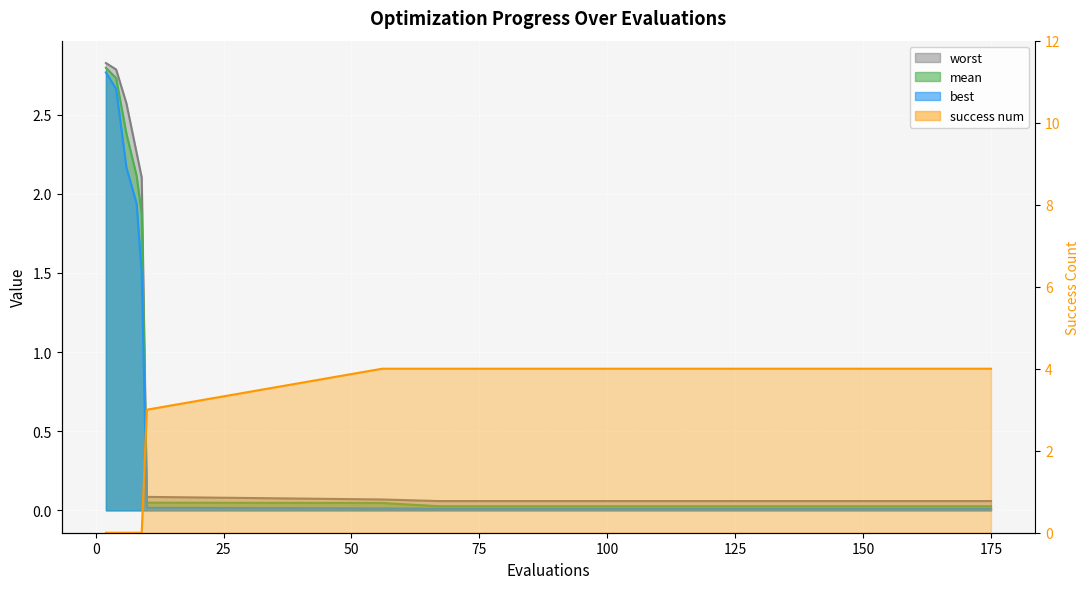

True or false: success num has more than 1 points higher than both neighbors.

False